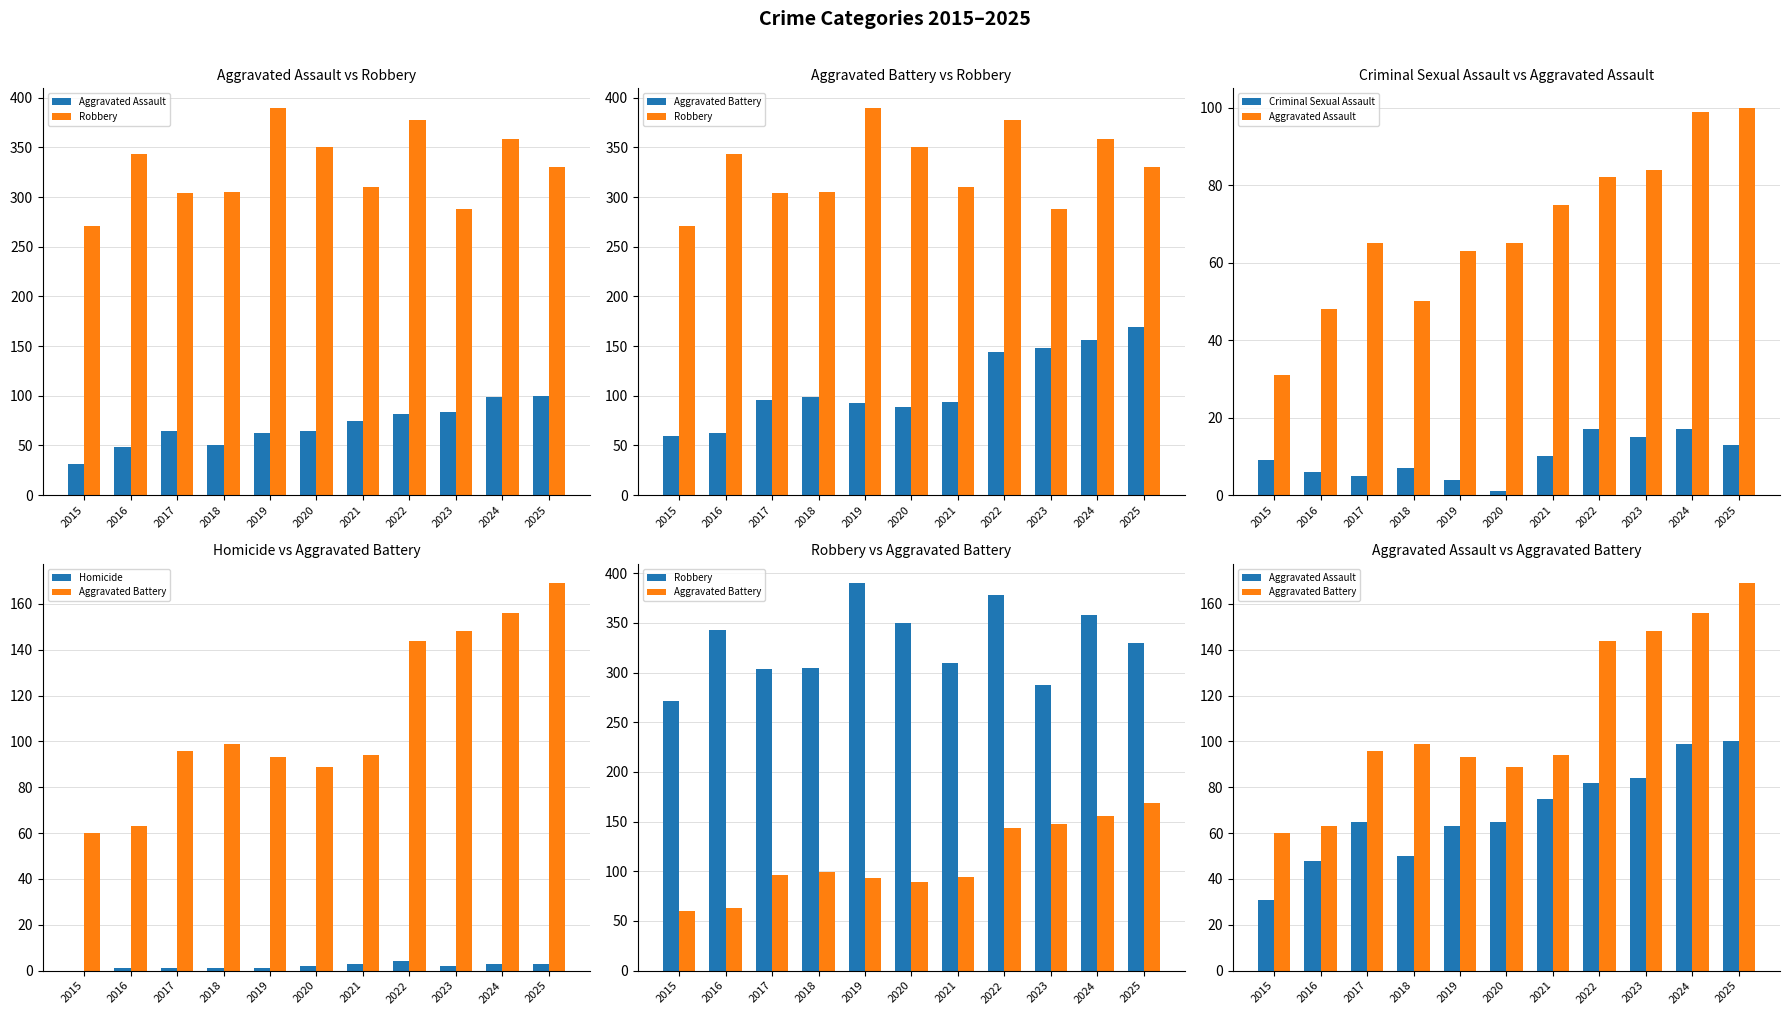

At how many categories does at least one series exceed 303?

9